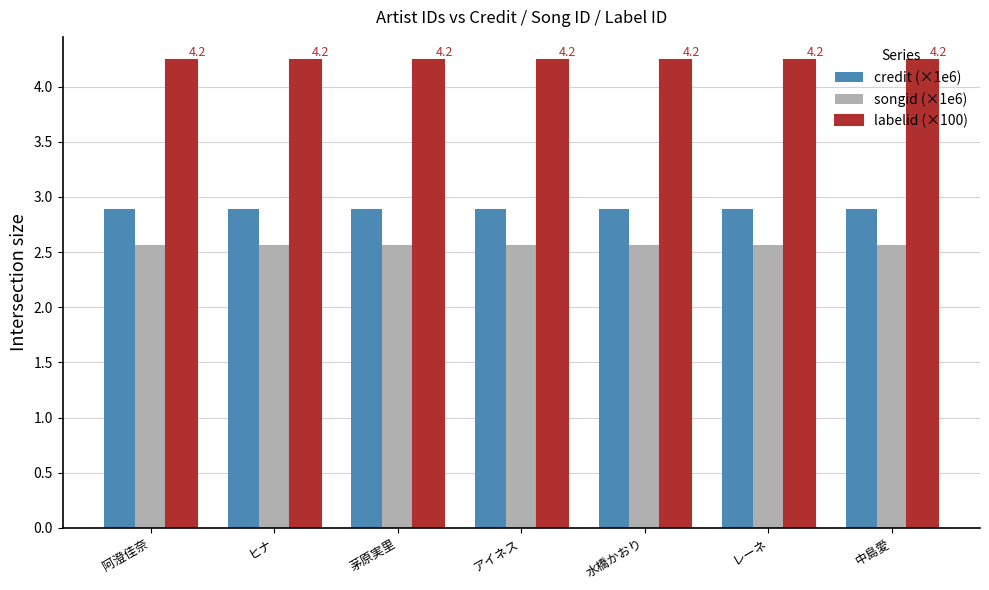

True or false: labelid (×100) has a value of 4.2 at 中島愛.

True